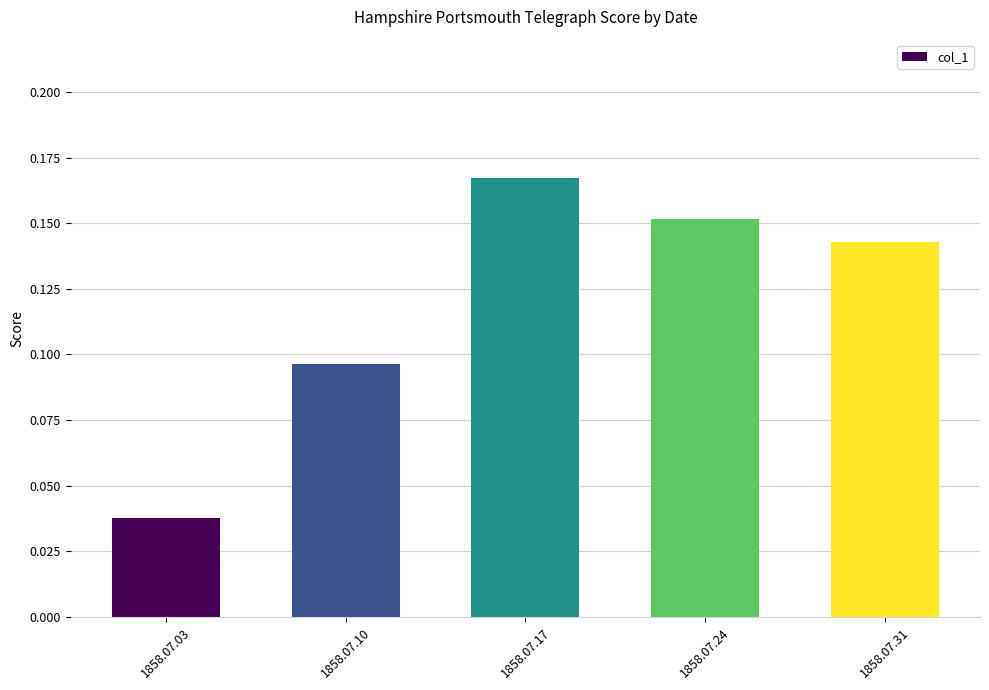

Rank the categories by value from lowest to highest.

1858.07.03, 1858.07.10, 1858.07.31, 1858.07.24, 1858.07.17